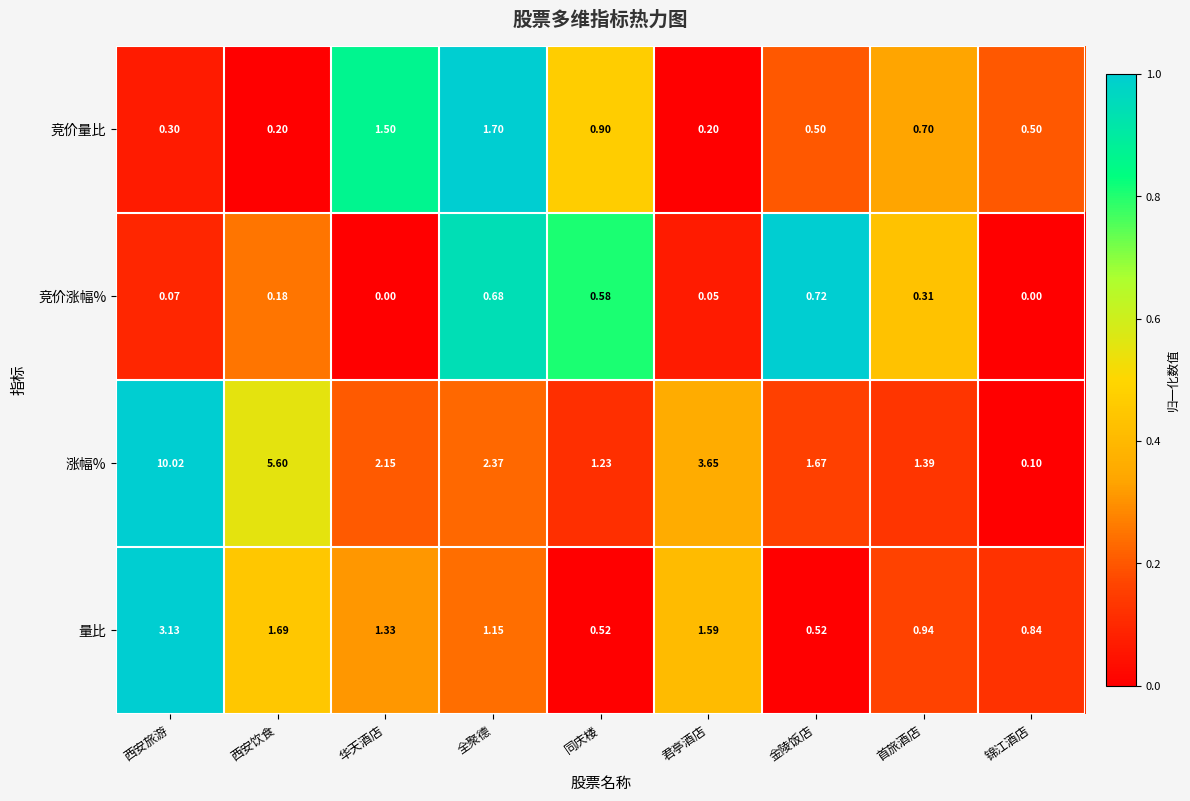

Where is 量比 nearest to the value 1?

首旅酒店